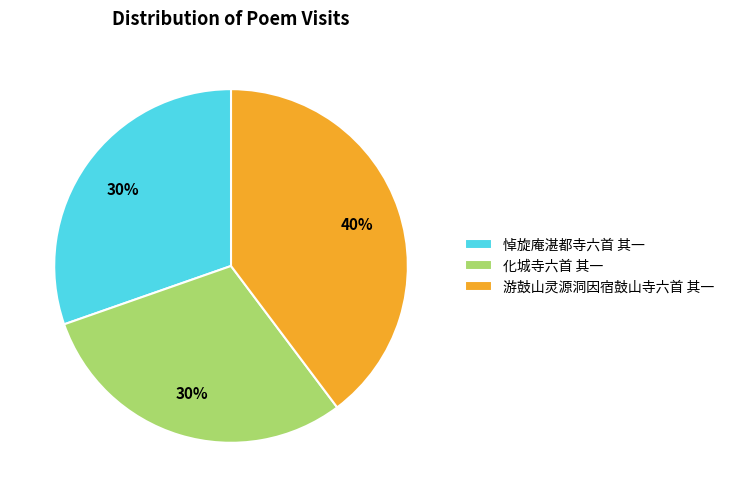

Is there any slice that represents more than half of the pie?

No